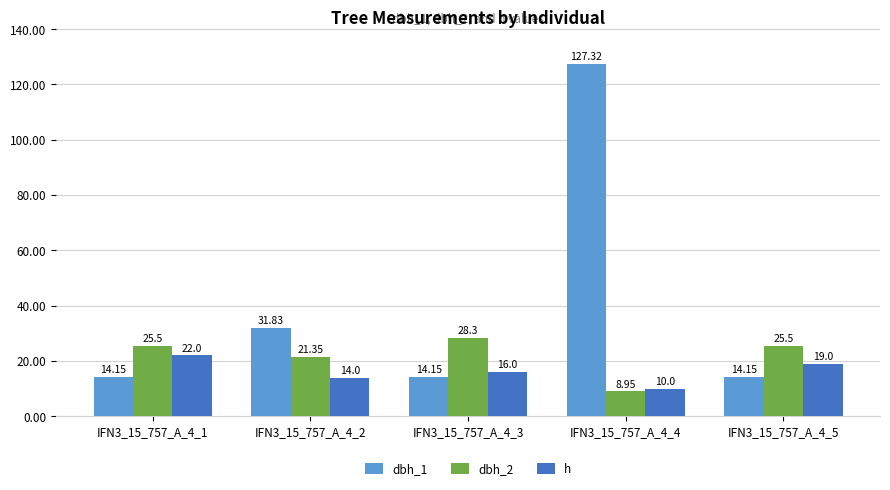

The dbh_1 series shows 20.8 at IFN3_15_757_A_4_3. True or false?

False